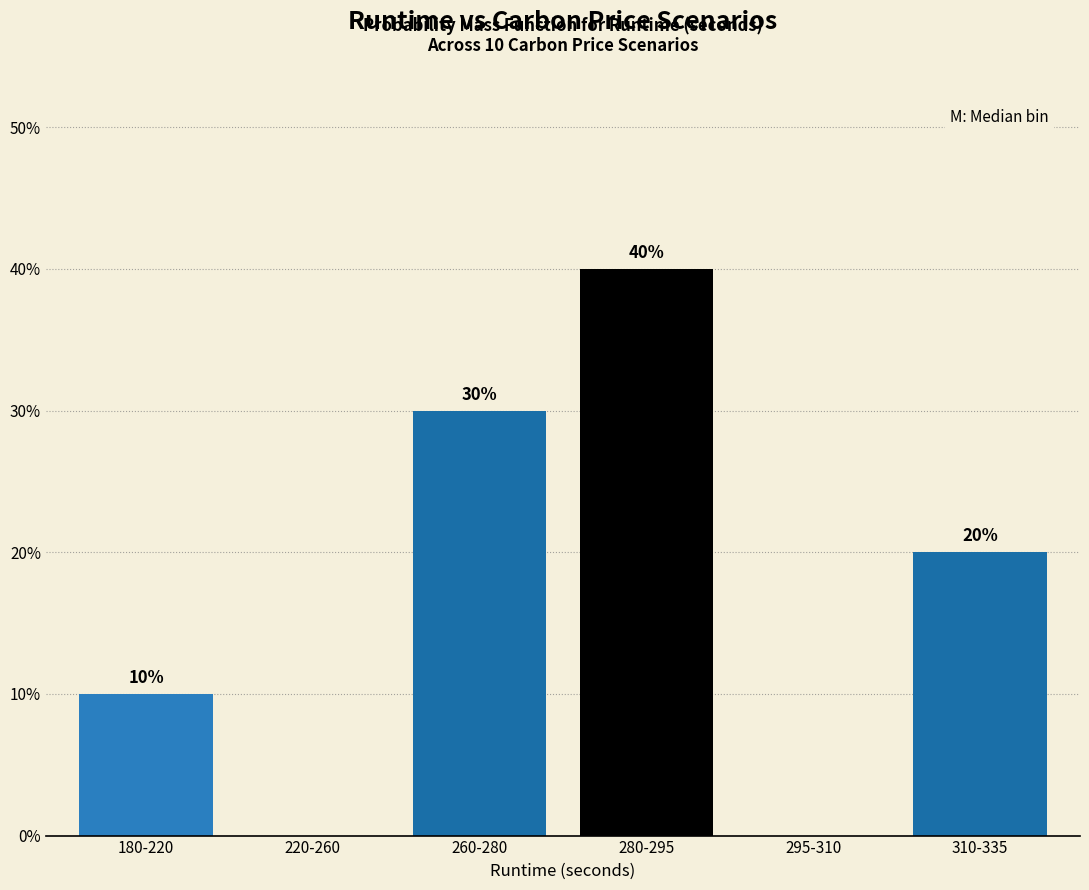

Reading left to right, transcribe all the data shown in this chart.

180-220=10	220-260=0	260-280=30	280-295=40	295-310=0	310-335=20